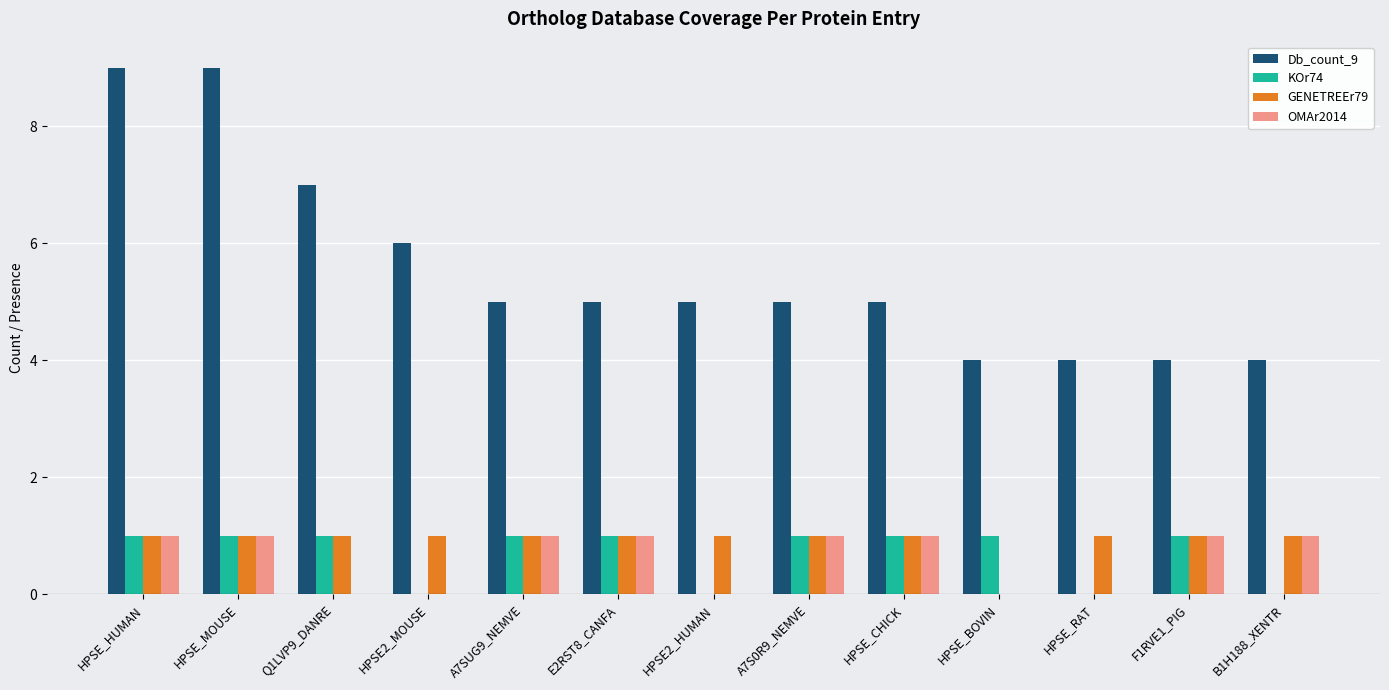

What is the sum of all OMAr2014 values?

8